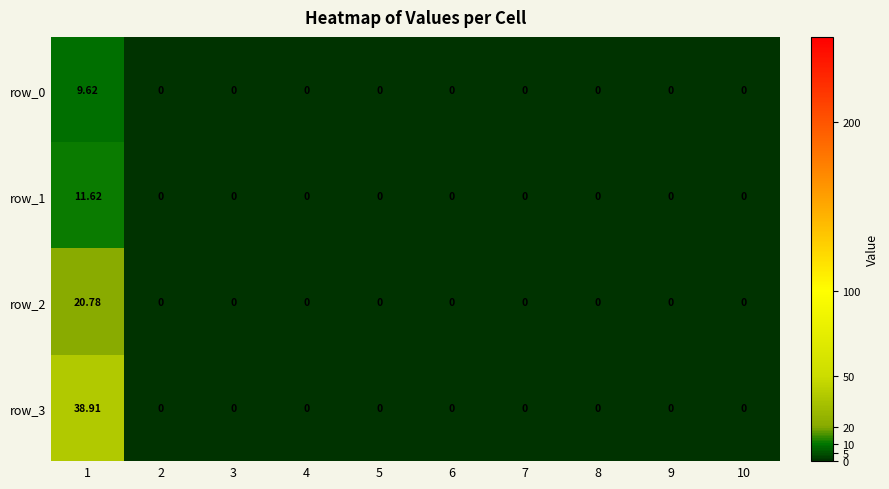

How many distinct data groups are displayed?

4